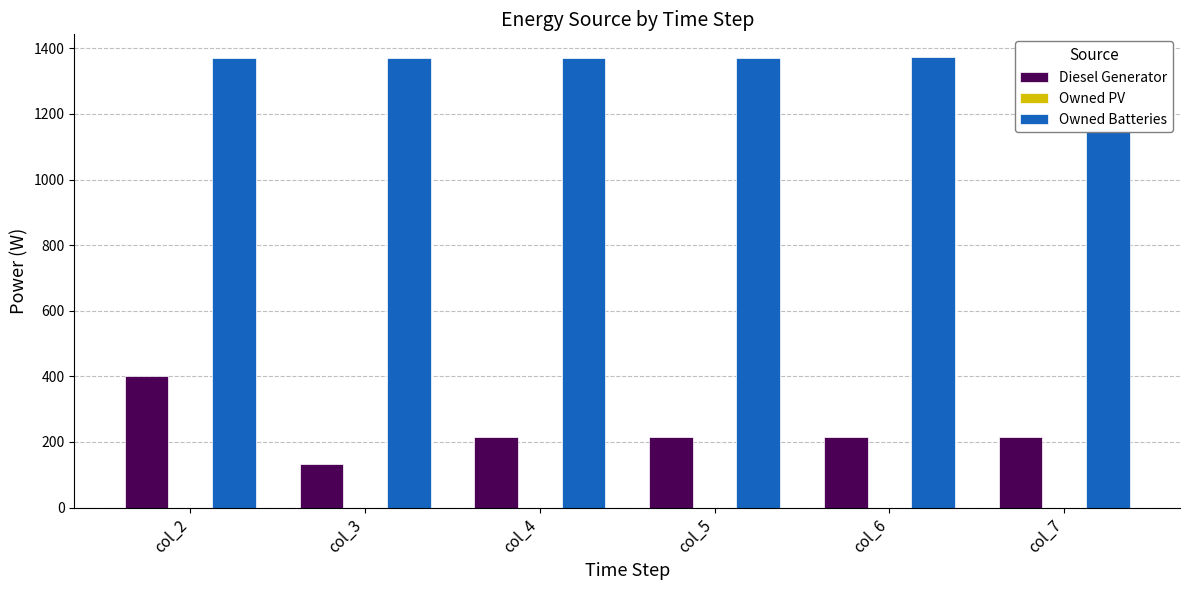

Reading right to left, transcribe all the data shown in this chart.

Diesel Generator: col_7=216.0	col_6=216.0	col_5=216.0	col_4=216.0	col_3=134.0	col_2=400.0
Owned PV: col_7=0.0	col_6=0.0	col_5=0.0	col_4=0.0	col_3=0.0	col_2=0.0
Owned Batteries: col_7=1374.0	col_6=1374.0	col_5=1372.0	col_4=1372.0	col_3=1372.0	col_2=1372.0